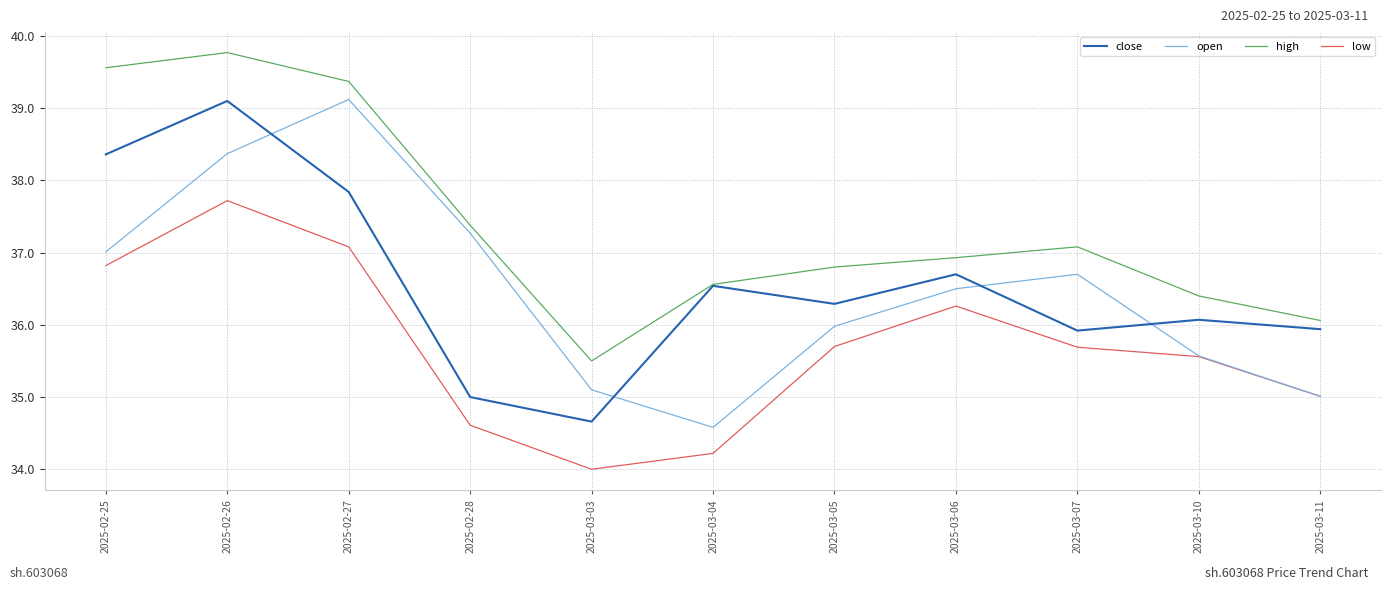

How many lines are shown in the chart?

4